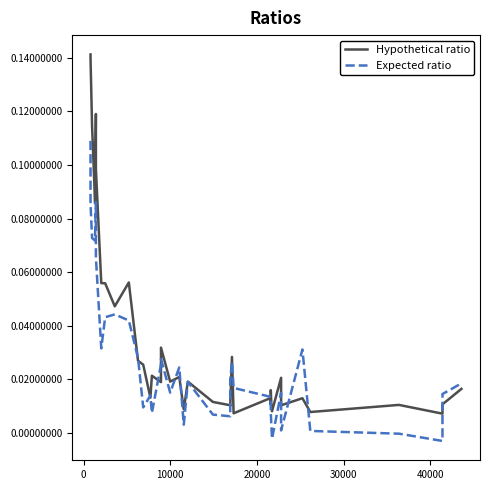

Rank the series by their maximum value, from lowest to highest.

Expected ratio, Hypothetical ratio